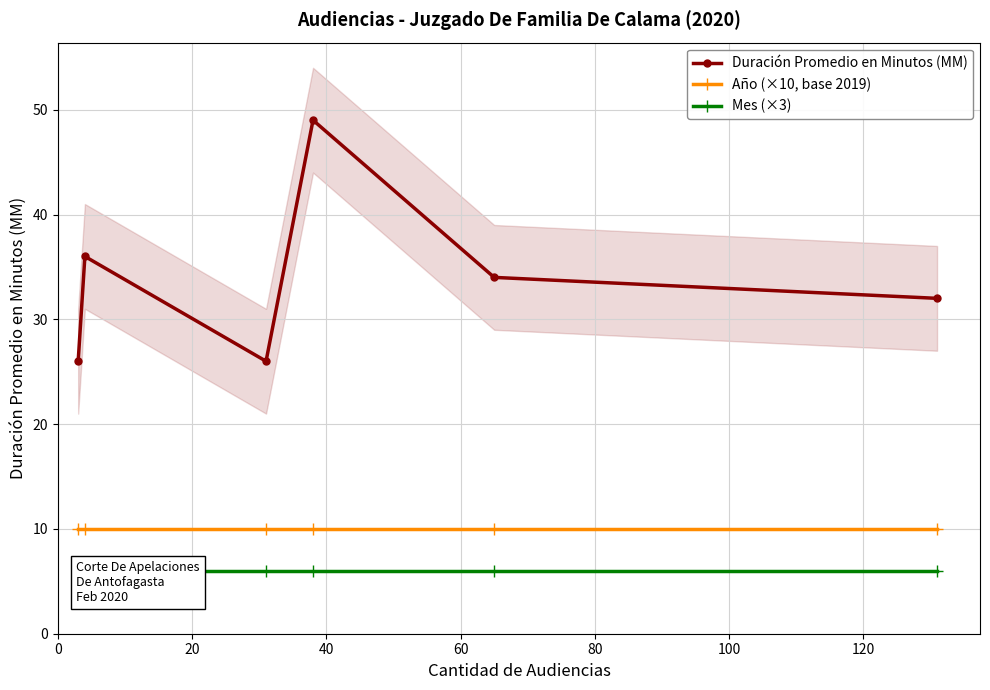

True or false: Duración Promedio en Minutos (MM) has more than 1 interior local peaks.

True